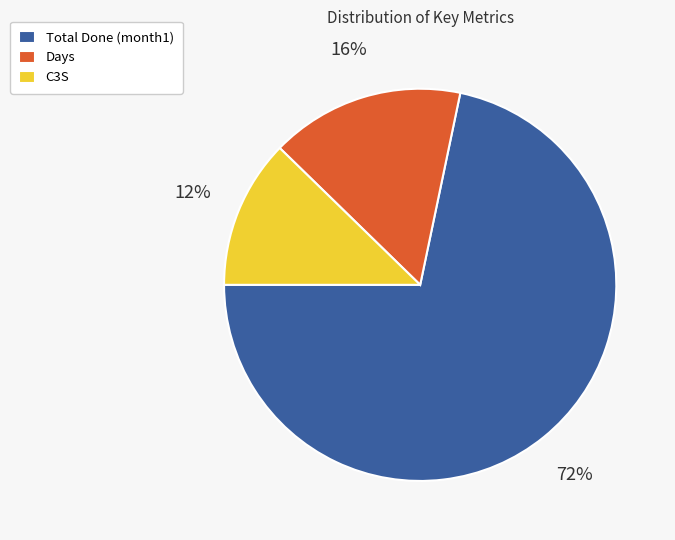

Is there any slice that represents more than half of the pie?

Yes